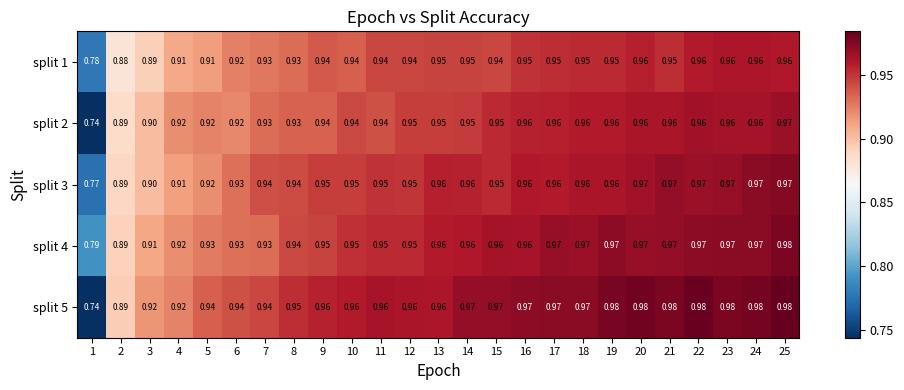

List the series in order of their overall mean, highest first.

split 5, split 4, split 3, split 2, split 1